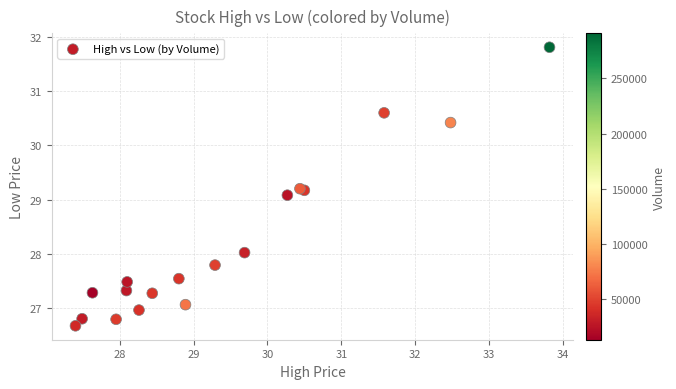

What Y value in the scatter plot is closest to 29?

29.1